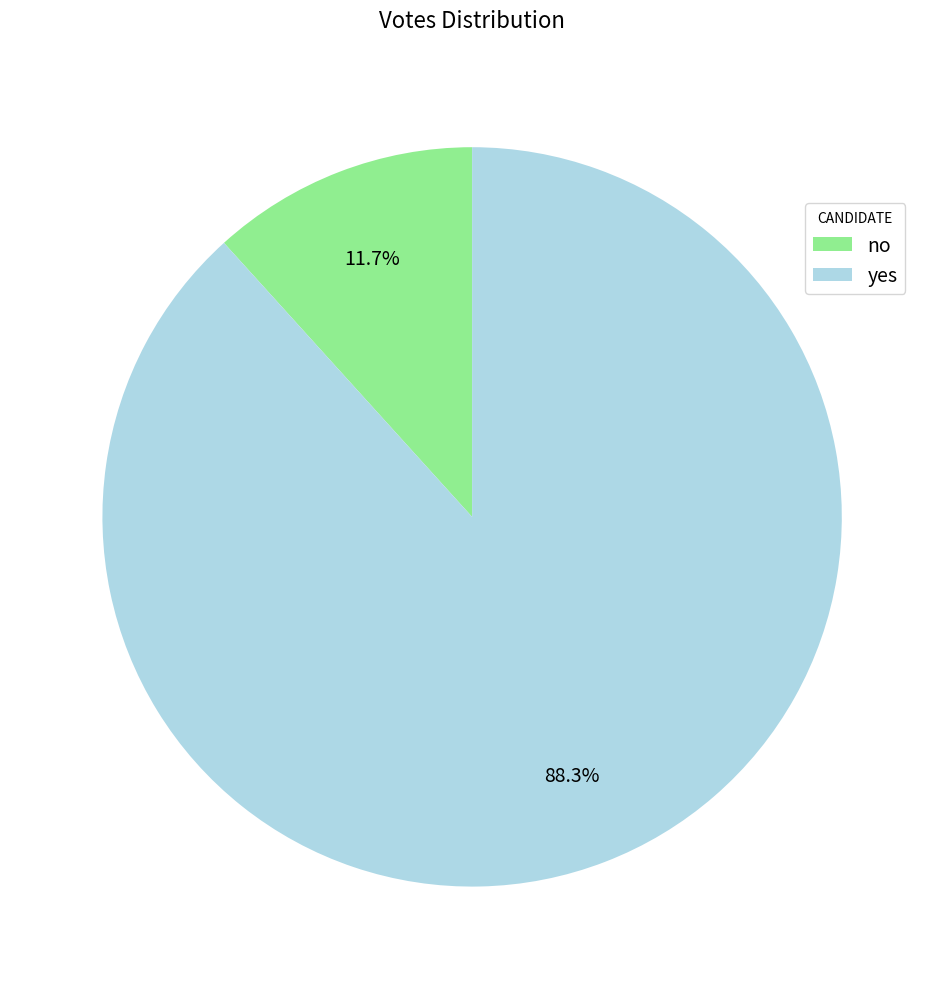

Is there any slice that represents more than half of the pie?

Yes